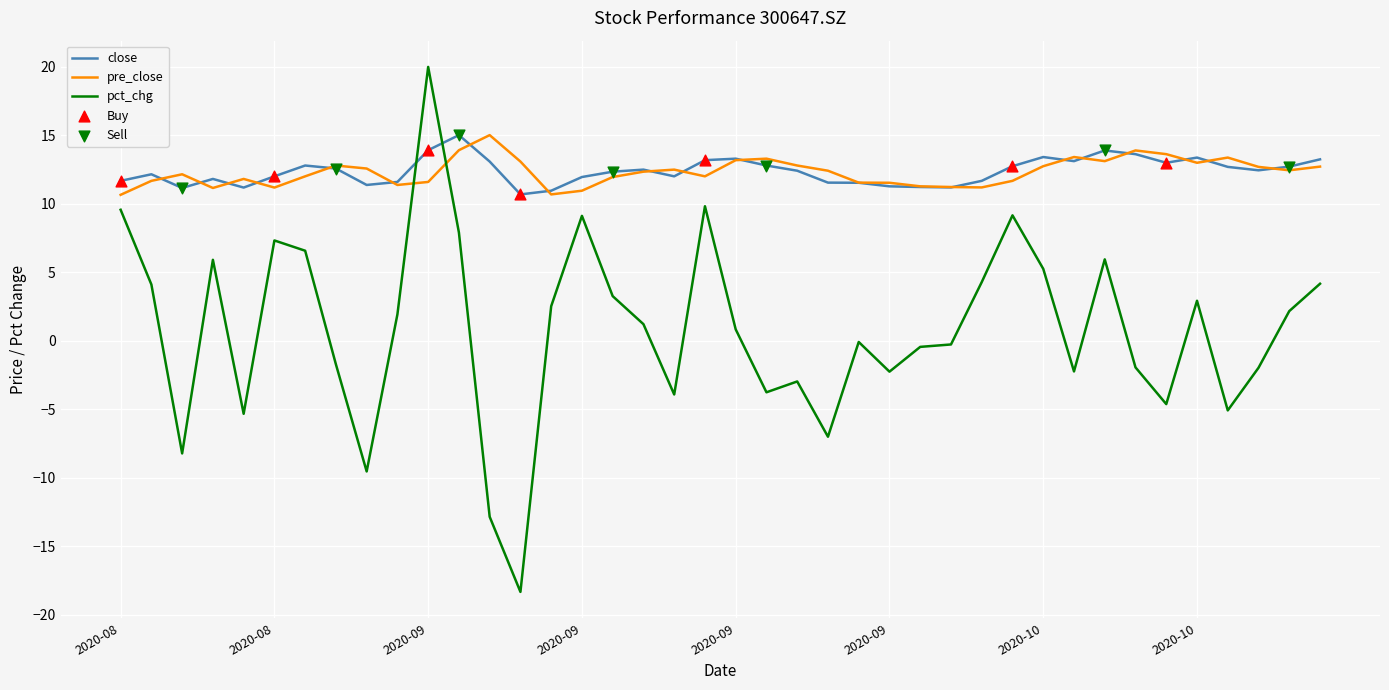

After their last crossing, which series has the higher values: close or pct_chg?

close